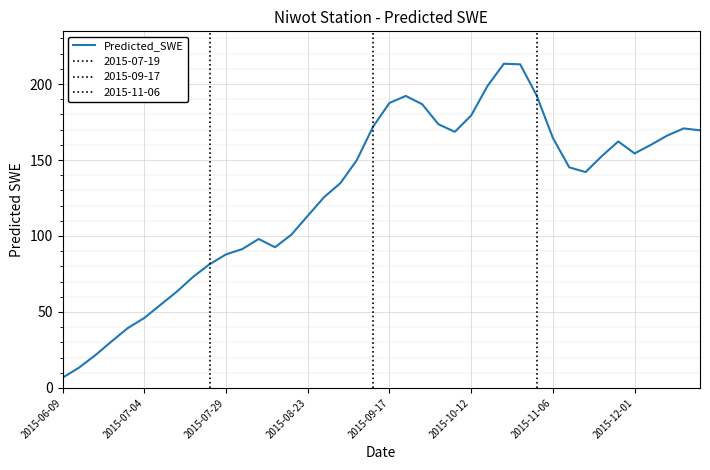

Where does the data first go above 149?

18